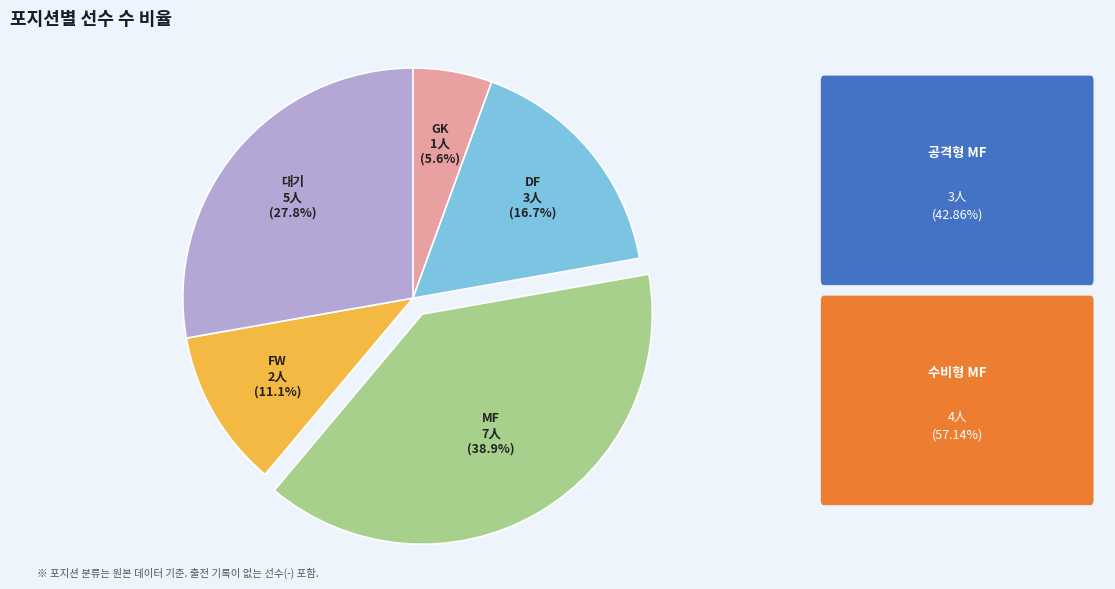

Is there any slice that represents more than half of the pie?

No